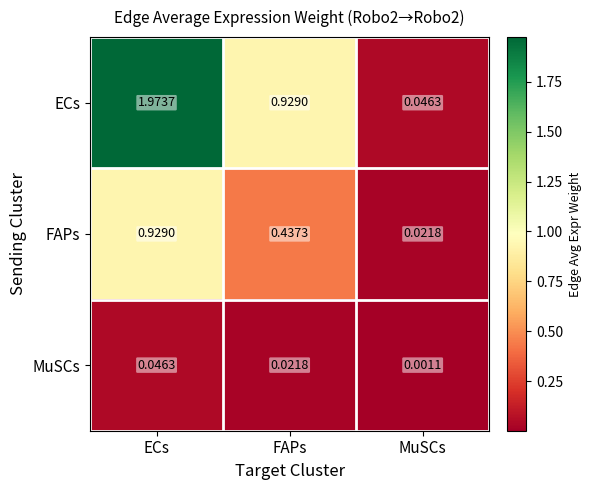

Which series has the largest range (max minus min)?

ECs